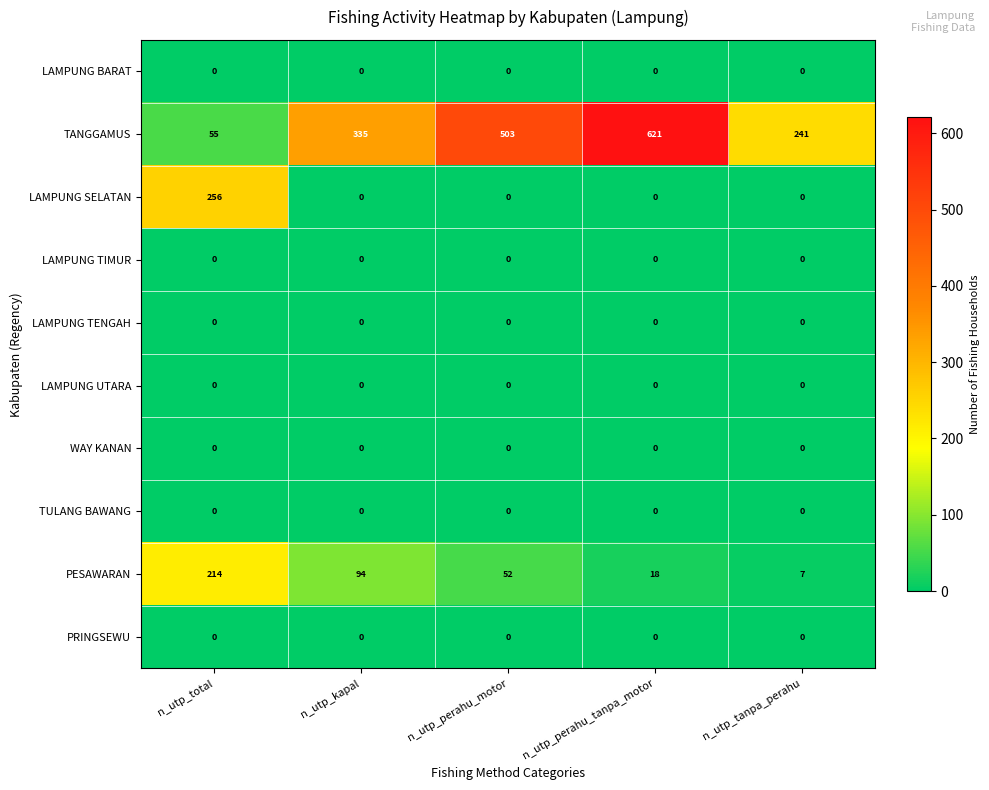

The LAMPUNG BARAT series shows 0 at n_utp_perahu_motor. True or false?

True